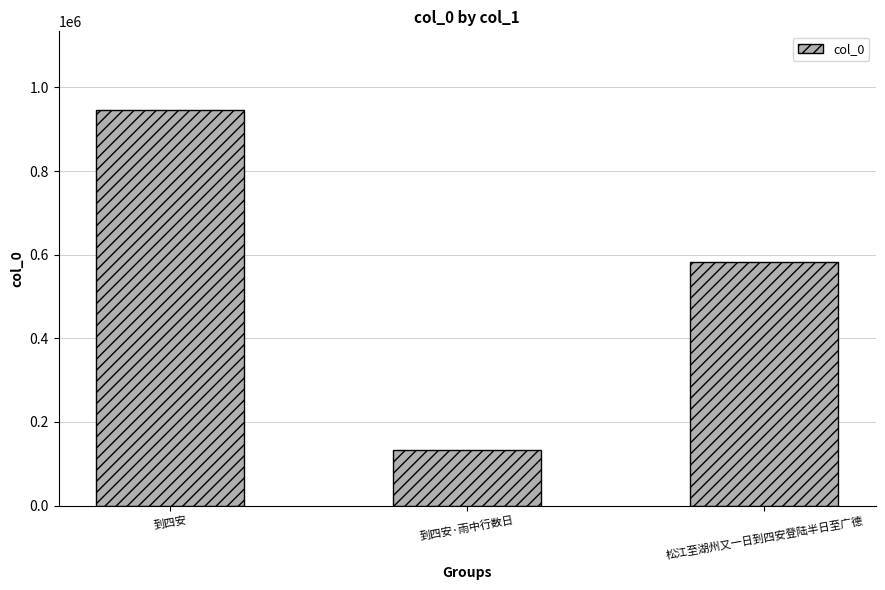

Read the value at 到四安·雨中行数日, to the nearest 100.

131700